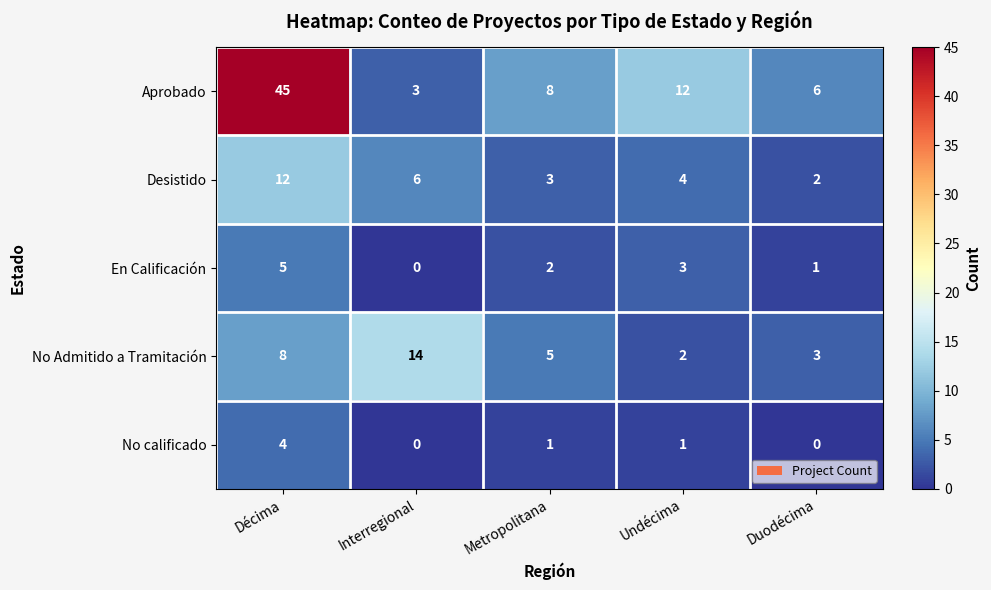

Rank the series at Undécima from lowest to highest value.

No calificado, No Admitido a Tramitación, En Calificación, Desistido, Aprobado